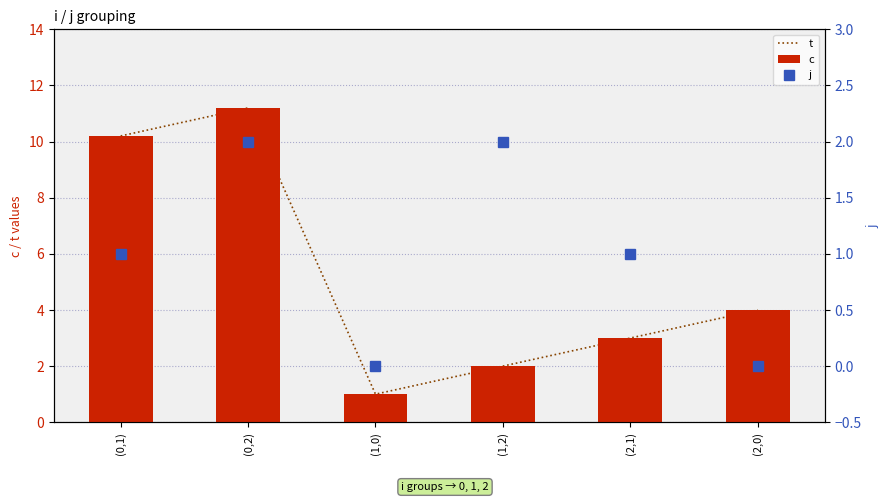

What is the difference between the j values at (0,2) and (2,0)?

2.0